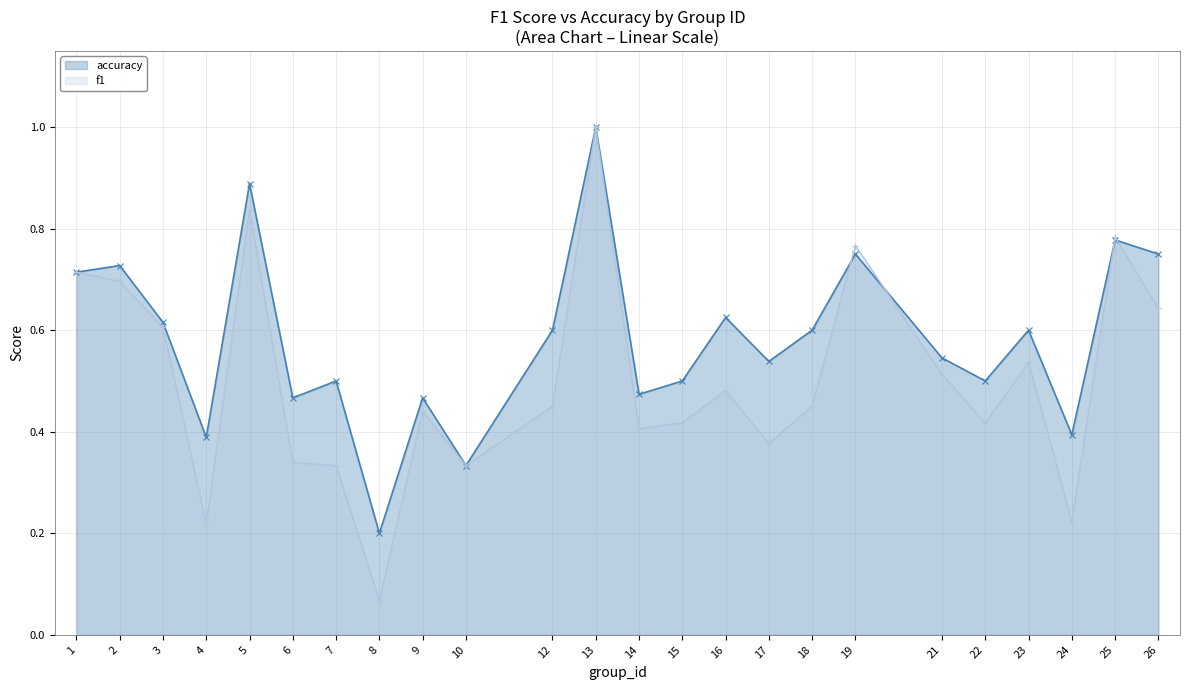

What are all the series names shown in the legend?

accuracy, f1